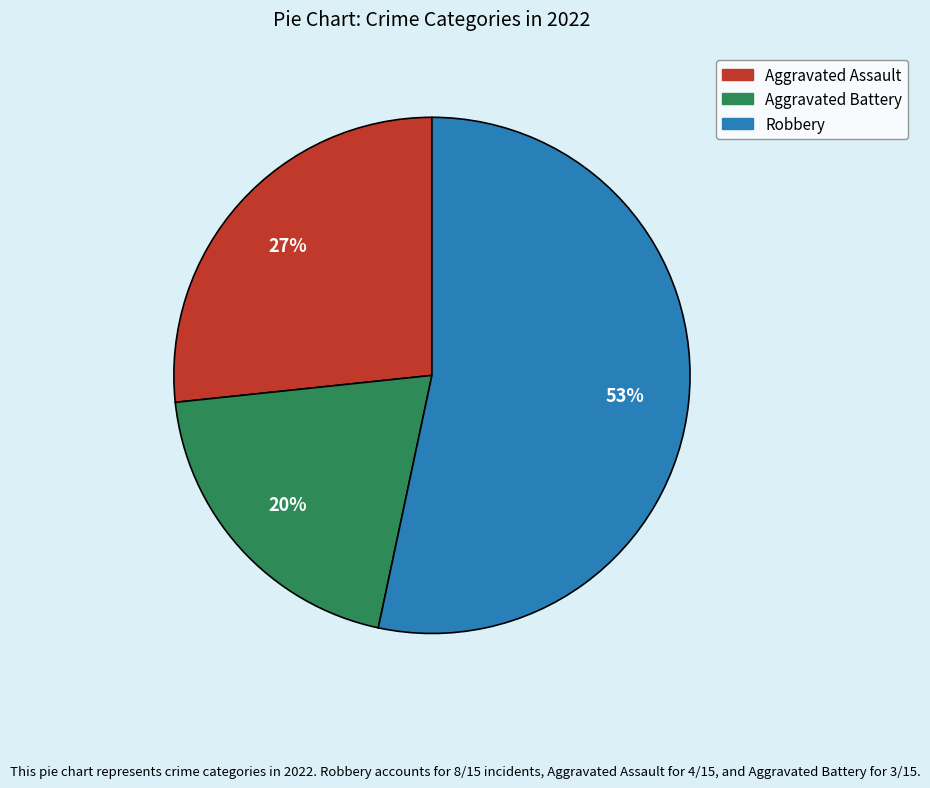

To the nearest percent, what is the average slice percentage?

33%